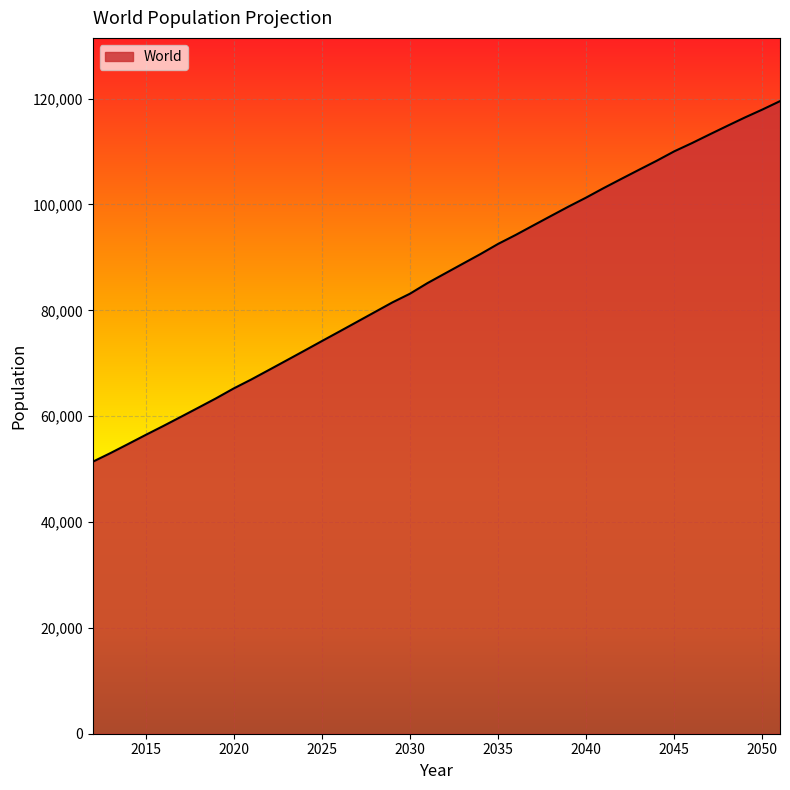

What is the maximum value shown in the chart?

119527.7